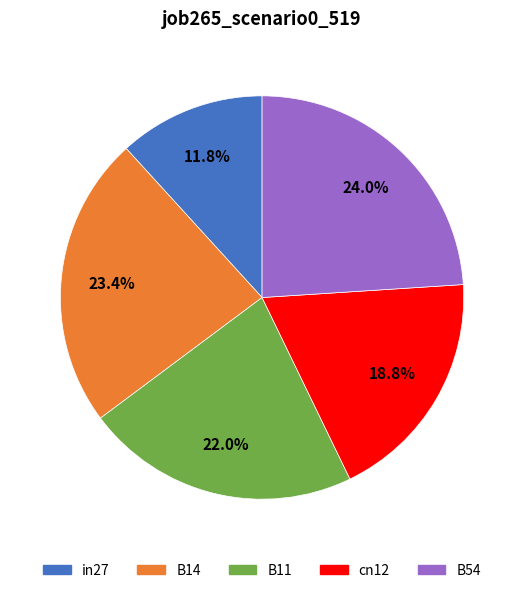

To the nearest percent, what percentage of the pie is B11?

22%